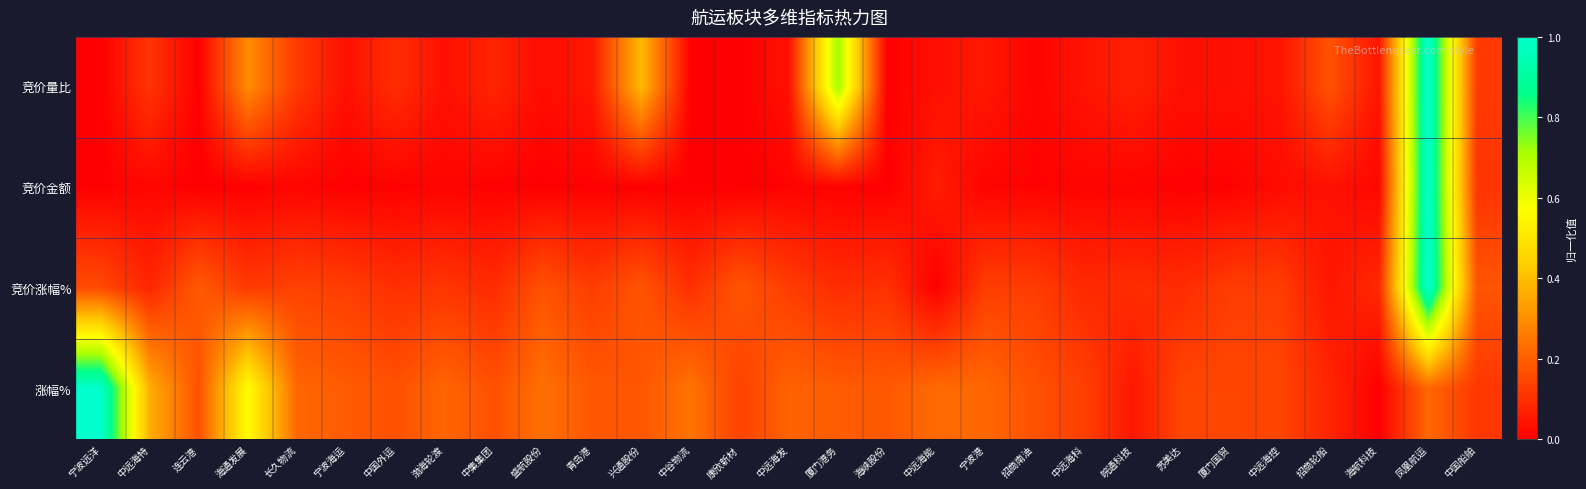

Reading left to right, what are all the values shown in this chart?

竞价量比: 宁波远洋=0.0	中远海特=0.1	连云港=0.0	海通发展=0.3	长久物流=0.1	宁波海运=0.0	中国外运=0.1	渤海轮渡=0.0	中集集团=0.1	盛航股份=0.0	青岛港=0.1	兴通股份=0.4	中谷物流=0.0	康欣新材=0.0	中远海发=0.0	厦门港务=0.7	海峡股份=0.0	中远海能=0.0	宁波港=0.1	招商南油=0.0	中远海科=0.0	皖通科技=0.1	苏美达=0.0	厦门国贸=0.0	中远海控=0.0	招商轮船=0.2	海航科技=0.0	凤凰航运=1.0	中国船舶=0.1
竞价金额: 宁波远洋=0.0	中远海特=0.0	连云港=0.0	海通发展=0.0	长久物流=0.0	宁波海运=0.0	中国外运=0.0	渤海轮渡=0.0	中集集团=0.0	盛航股份=0.0	青岛港=0.0	兴通股份=0.0	中谷物流=0.0	康欣新材=0.0	中远海发=0.0	厦门港务=0.0	海峡股份=0.0	中远海能=0.1	宁波港=0.0	招商南油=0.0	中远海科=0.0	皖通科技=0.0	苏美达=0.0	厦门国贸=0.0	中远海控=0.0	招商轮船=0.0	海航科技=0.0	凤凰航运=1.0	中国船舶=0.1
竞价涨幅%: 宁波远洋=0.2	中远海特=0.1	连云港=0.2	海通发展=0.1	长久物流=0.1	宁波海运=0.1	中国外运=0.1	渤海轮渡=0.1	中集集团=0.1	盛航股份=0.2	青岛港=0.1	兴通股份=0.2	中谷物流=0.1	康欣新材=0.2	中远海发=0.1	厦门港务=0.1	海峡股份=0.1	中远海能=0.0	宁波港=0.1	招商南油=0.1	中远海科=0.1	皖通科技=0.1	苏美达=0.1	厦门国贸=0.1	中远海控=0.1	招商轮船=0.0	海航科技=0.1	凤凰航运=1.0	中国船舶=0.2
涨幅%: 宁波远洋=1.0	中远海特=0.4	连云港=0.2	海通发展=0.6	长久物流=0.2	宁波海运=0.2	中国外运=0.2	渤海轮渡=0.2	中集集团=0.2	盛航股份=0.2	青岛港=0.2	兴通股份=0.2	中谷物流=0.2	康欣新材=0.1	中远海发=0.2	厦门港务=0.2	海峡股份=0.2	中远海能=0.2	宁波港=0.2	招商南油=0.2	中远海科=0.1	皖通科技=0.0	苏美达=0.1	厦门国贸=0.1	中远海控=0.1	招商轮船=0.1	海航科技=0.0	凤凰航运=0.2	中国船舶=0.1